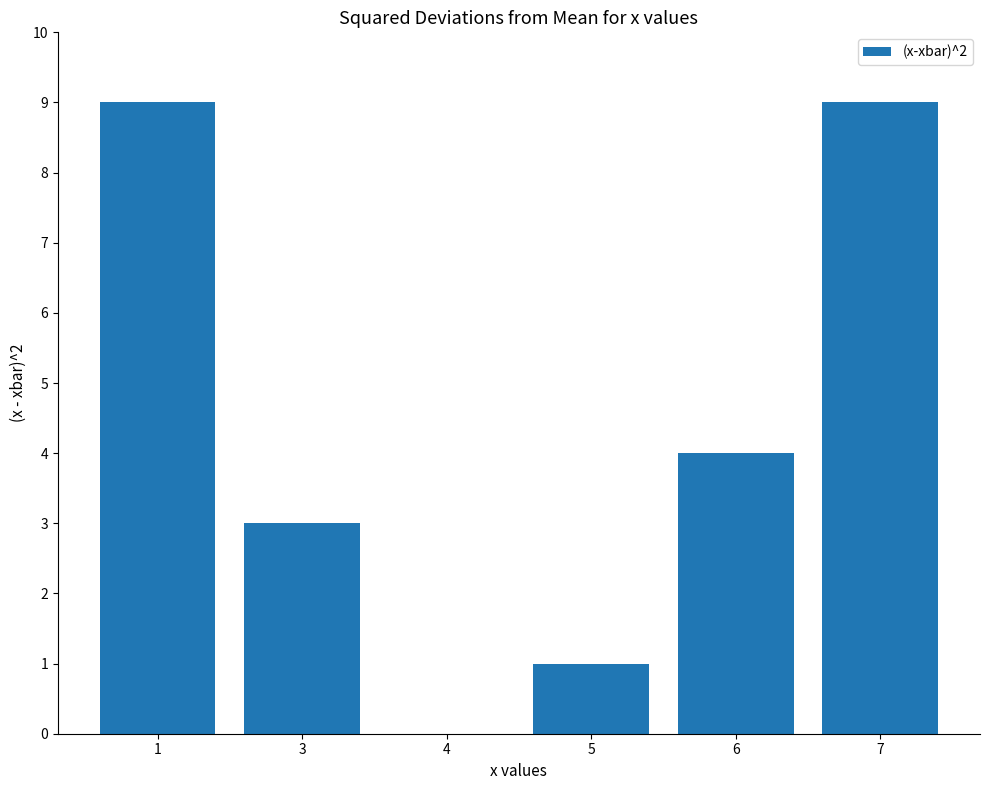

True or false: the data shows -3 at 4.

False